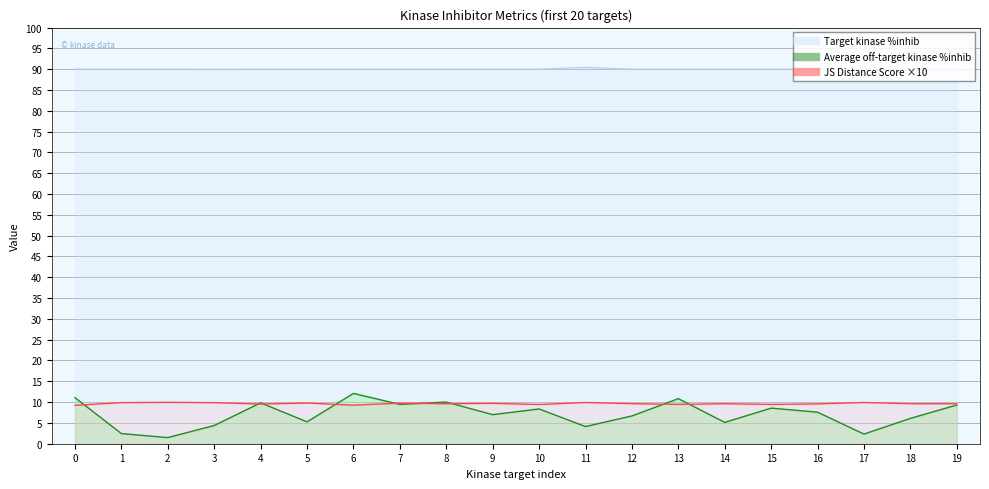

Which series has the widest spread of values?

Average off-target kinase %inhib